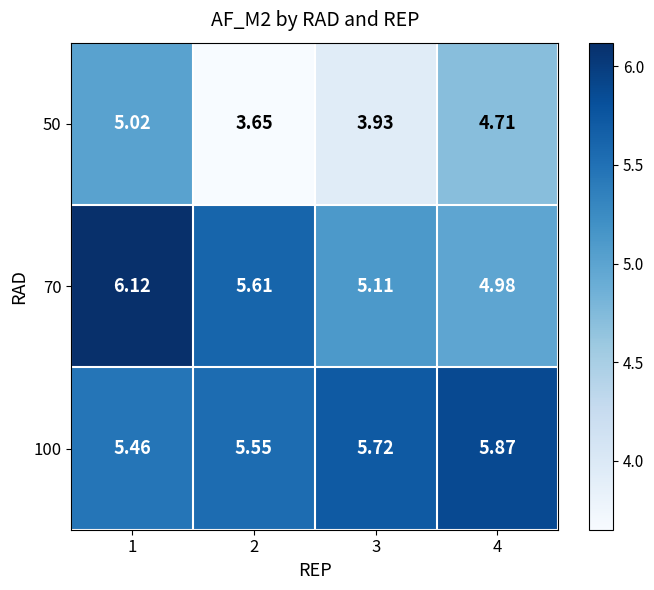

Is the value of 50 at 2 greater than the value of 70 at 4?

No